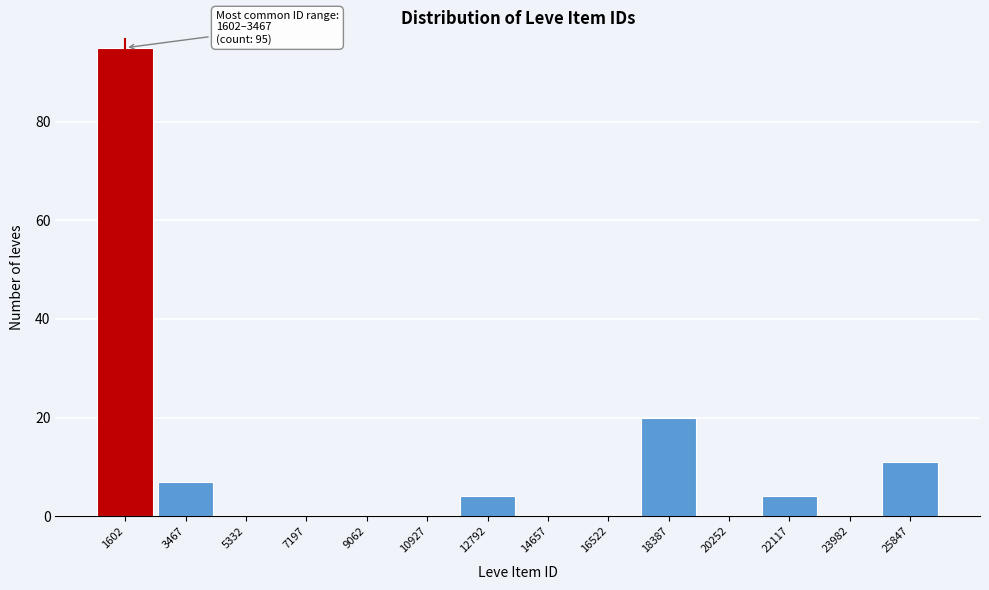

Reading right to left, transcribe all the data shown in this chart.

25847=11	23982=0	22117=4	20252=0	18387=20	16522=0	14657=0	12792=4	10927=0	9062=0	7197=0	5332=0	3467=7	1602=95